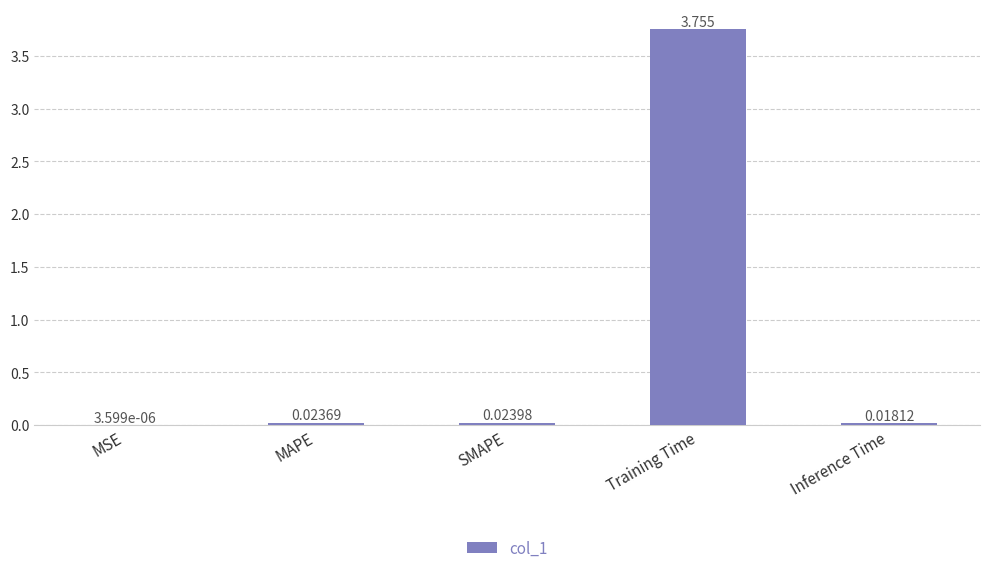

At which category does the chart reach its peak across all series?

Training Time